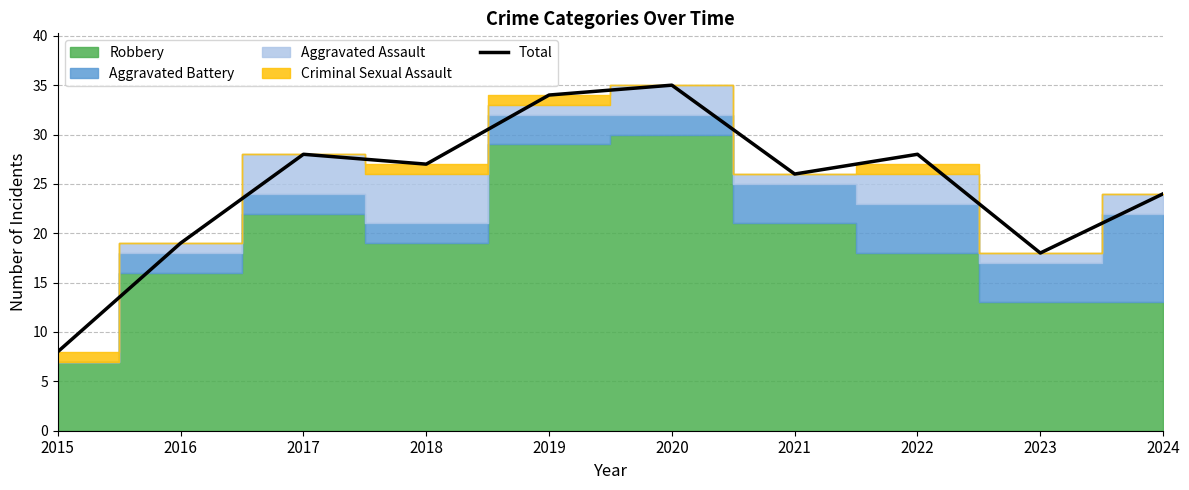

List the labels in order of value, largest first.

2020, 2019, 2017, 2022, 2018, 2021, 2024, 2016, 2023, 2015